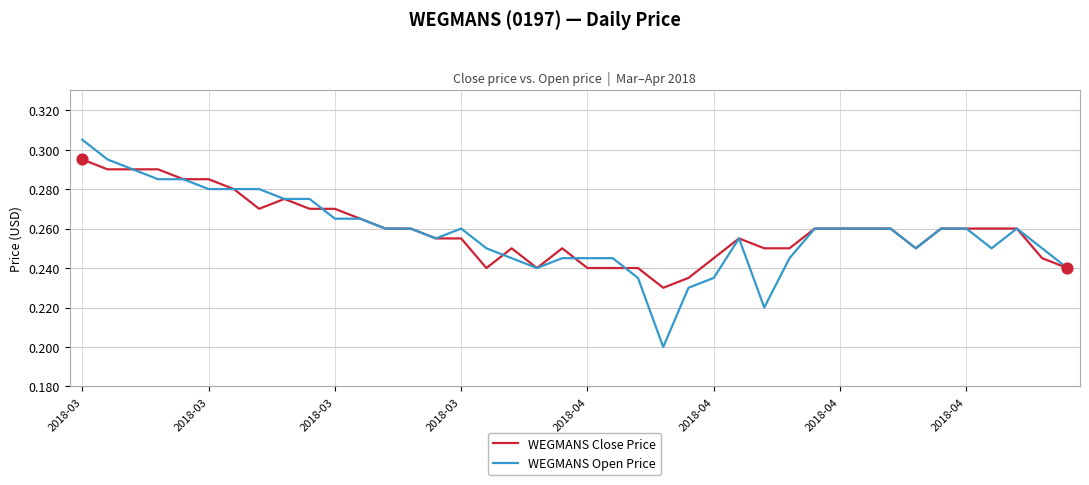

Which series has the widest spread of values?

WEGMANS Open Price